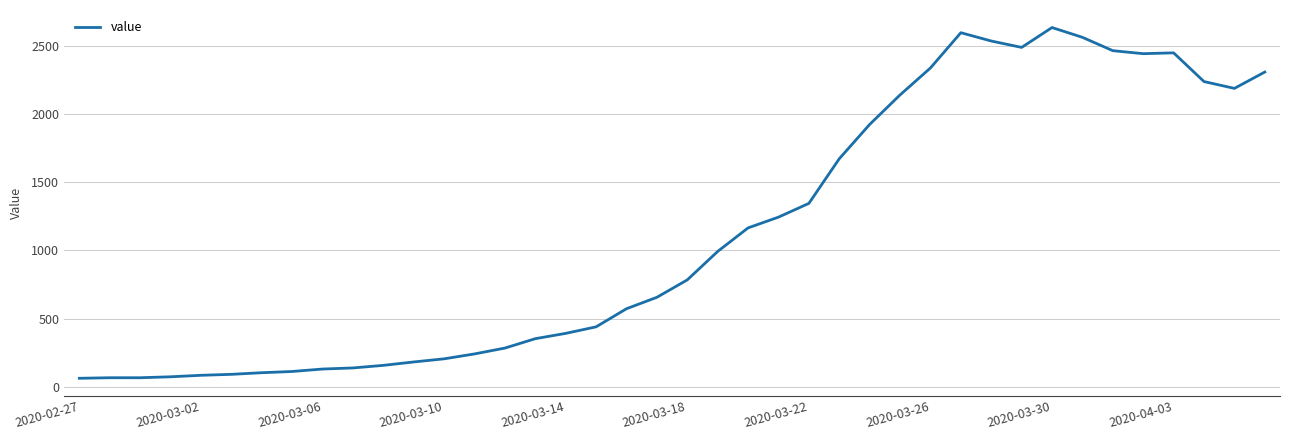

What is the difference between the maximum and minimum values?

2577